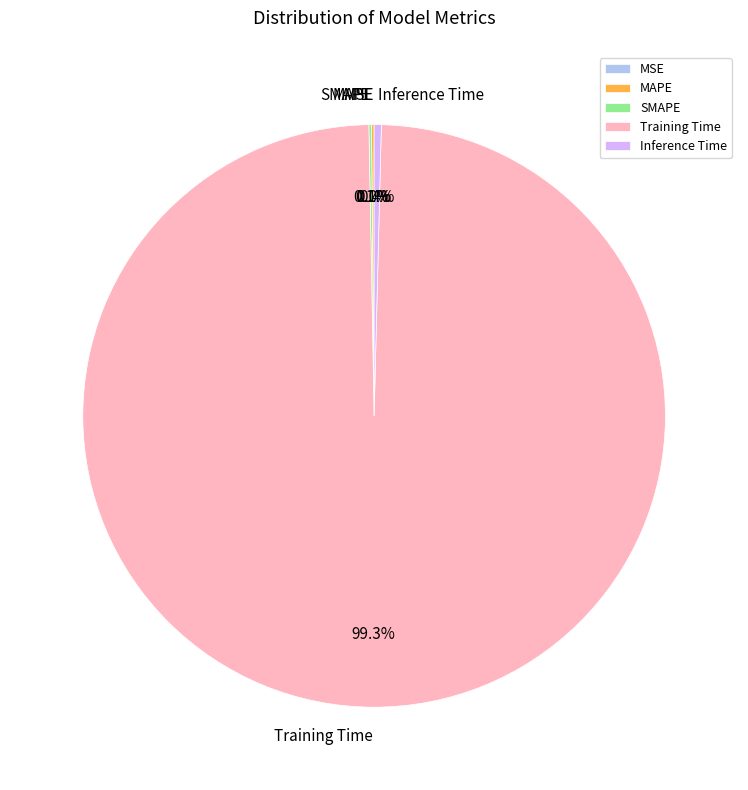

How much of the chart is everything except Inference Time?

99.6%